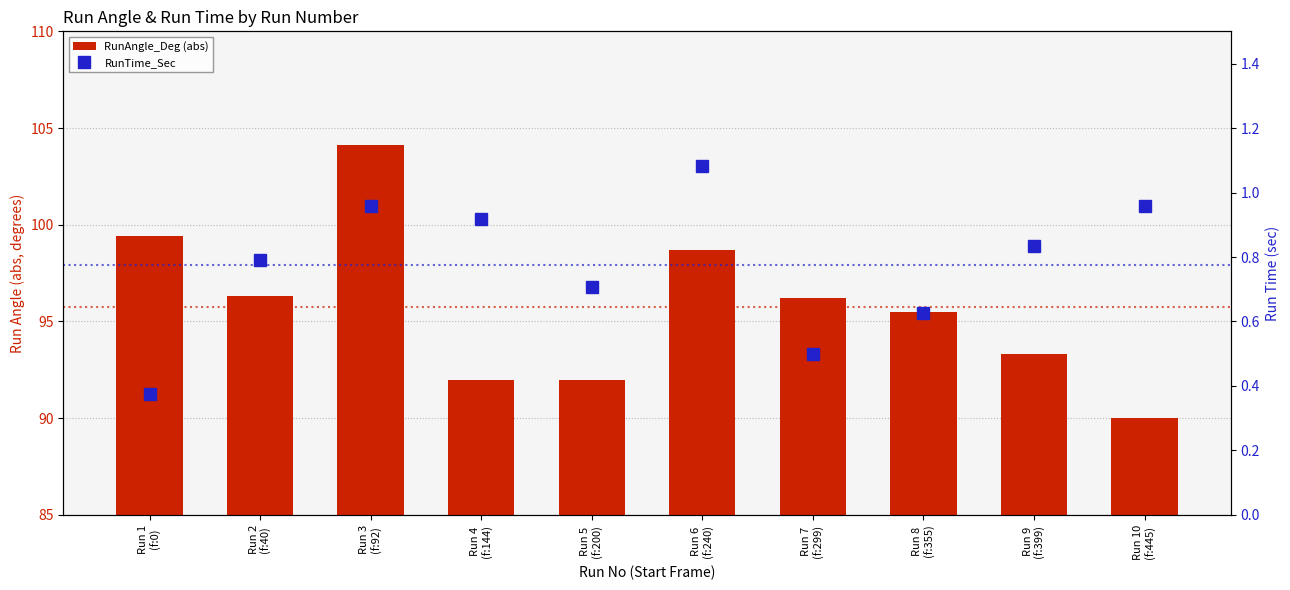

Is the value of RunTime_Sec at Run 7
(f:299) greater than the value of RunAngle_Deg (abs) at Run 9
(f:399)?

No